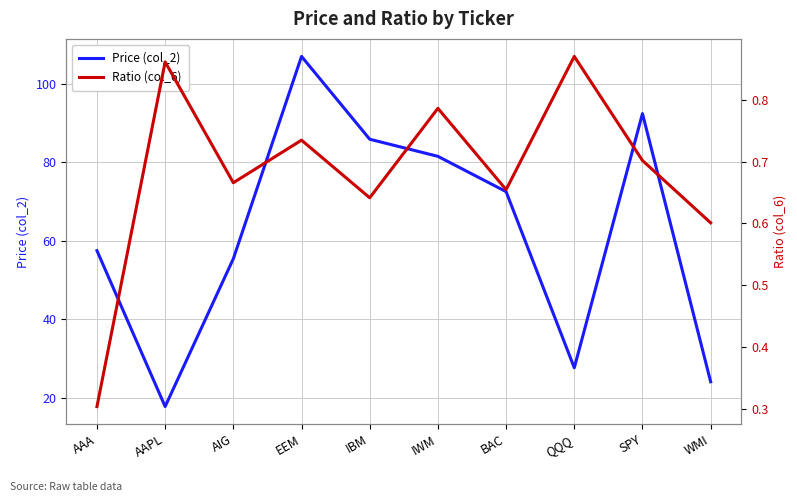

The value of Price (col_2) at WMI is 9.7. True or false?

False